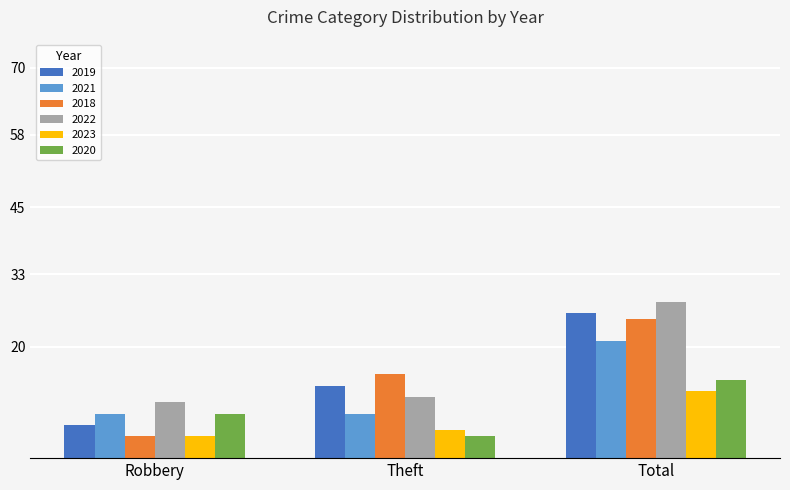

Reading left to right, transcribe all the data shown in this chart.

2019: Robbery=6	Theft=13	Total=26
2021: Robbery=8	Theft=8	Total=21
2018: Robbery=4	Theft=15	Total=25
2022: Robbery=10	Theft=11	Total=28
2023: Robbery=4	Theft=5	Total=12
2020: Robbery=8	Theft=4	Total=14